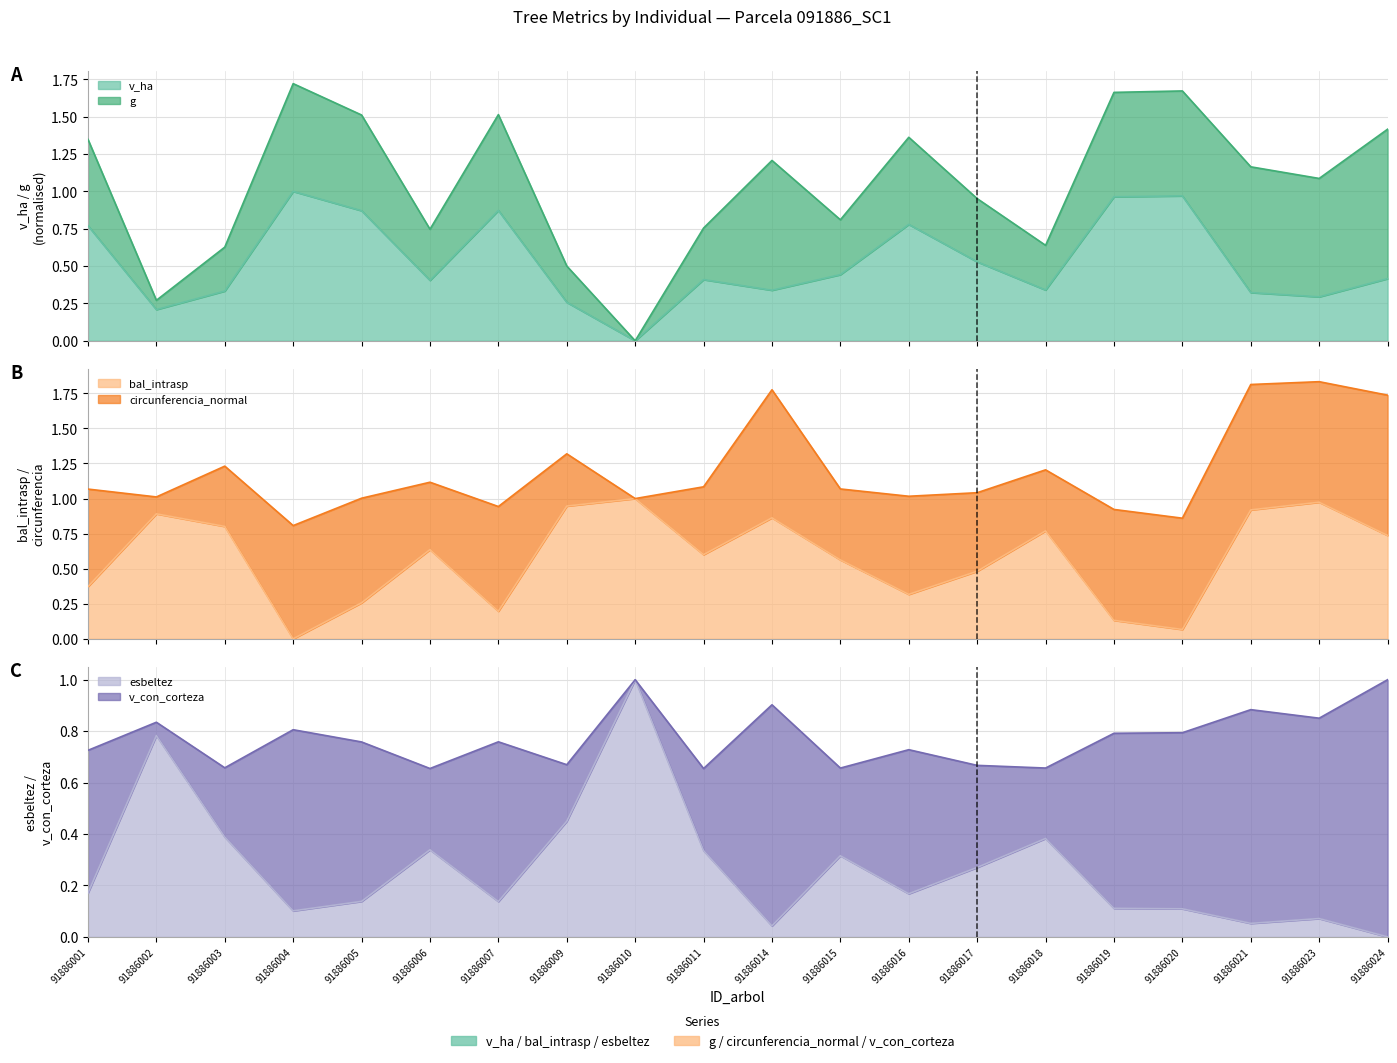

The bal_intrasp series shows 1.2 at 91886002. True or false?

False